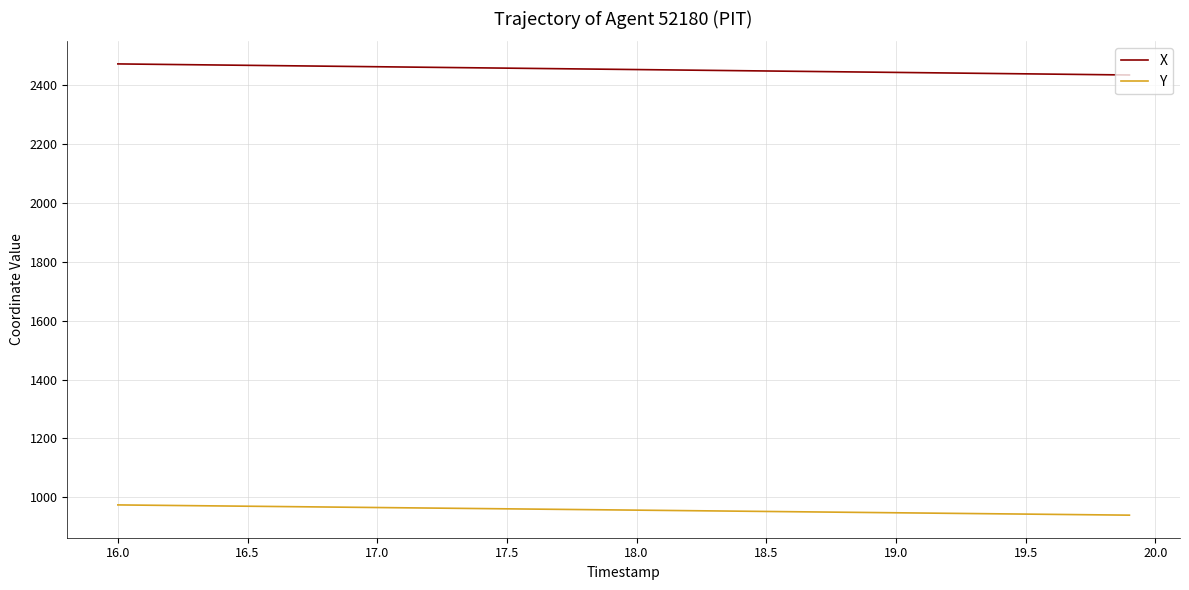

What are all the series names shown in the legend?

X, Y